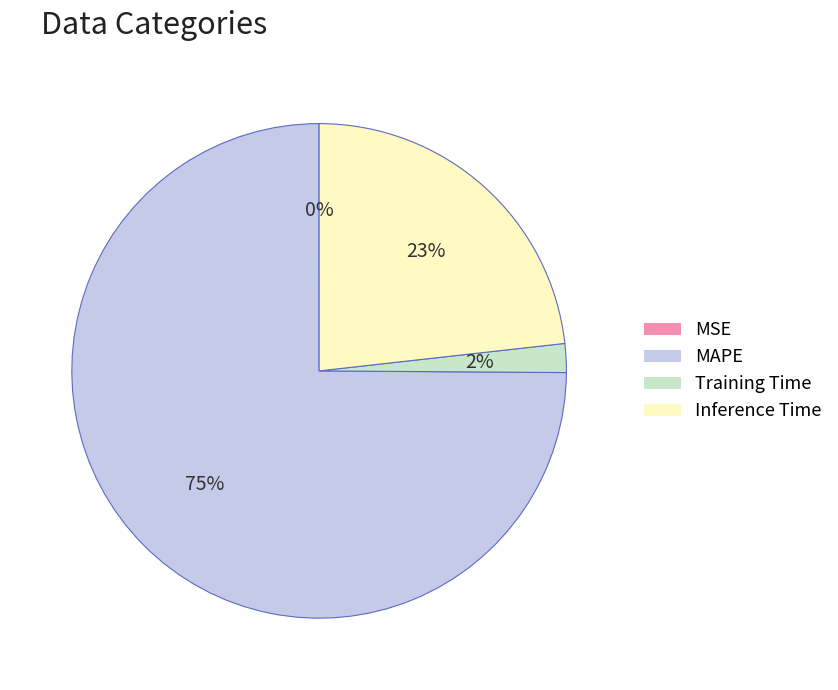

Which slice represents more than half of the pie?

MAPE